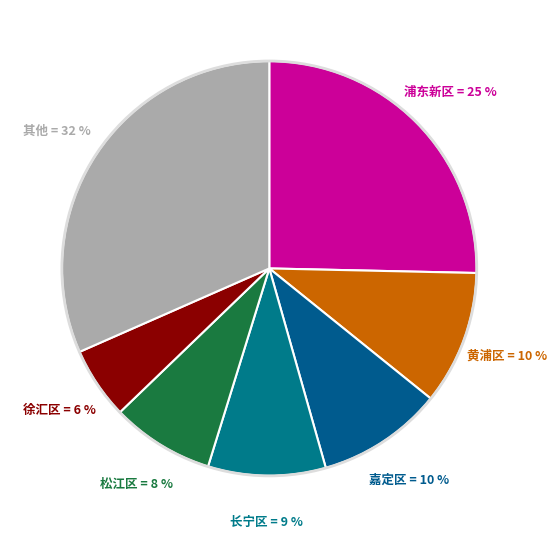

How many segments does this pie chart have?

7